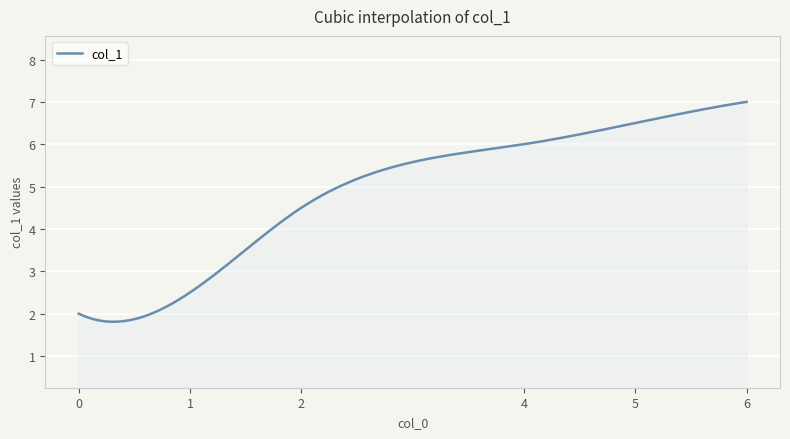

What is the average value?

4.9